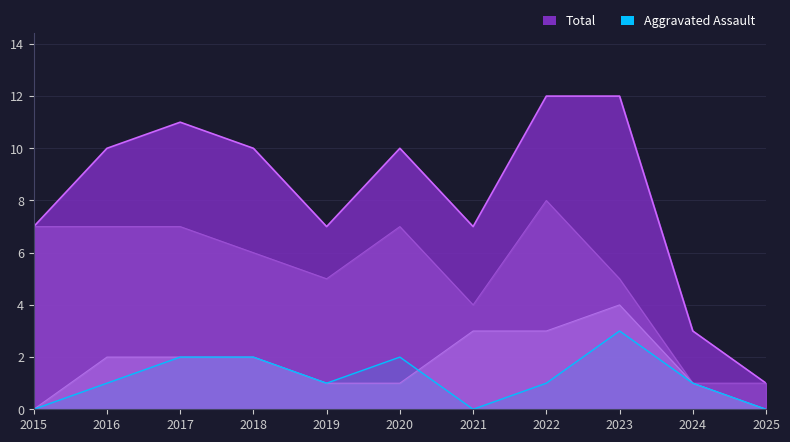

At 2019, list the series in order from largest to smallest.

Total, Robbery, Aggravated Assault, Aggravated Battery